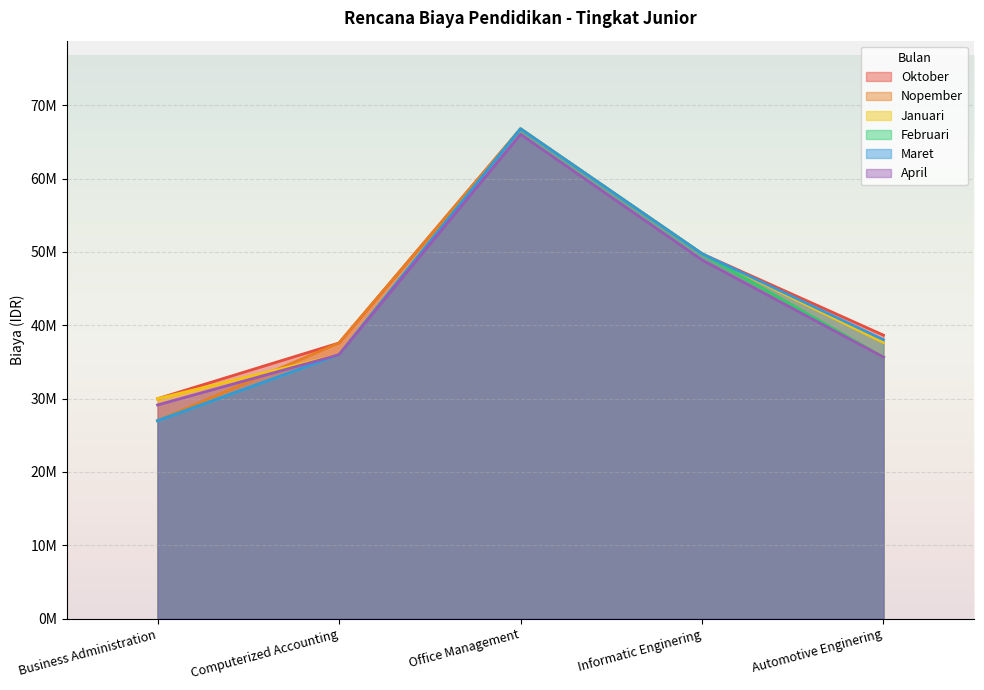

How many data points does each series have?

5